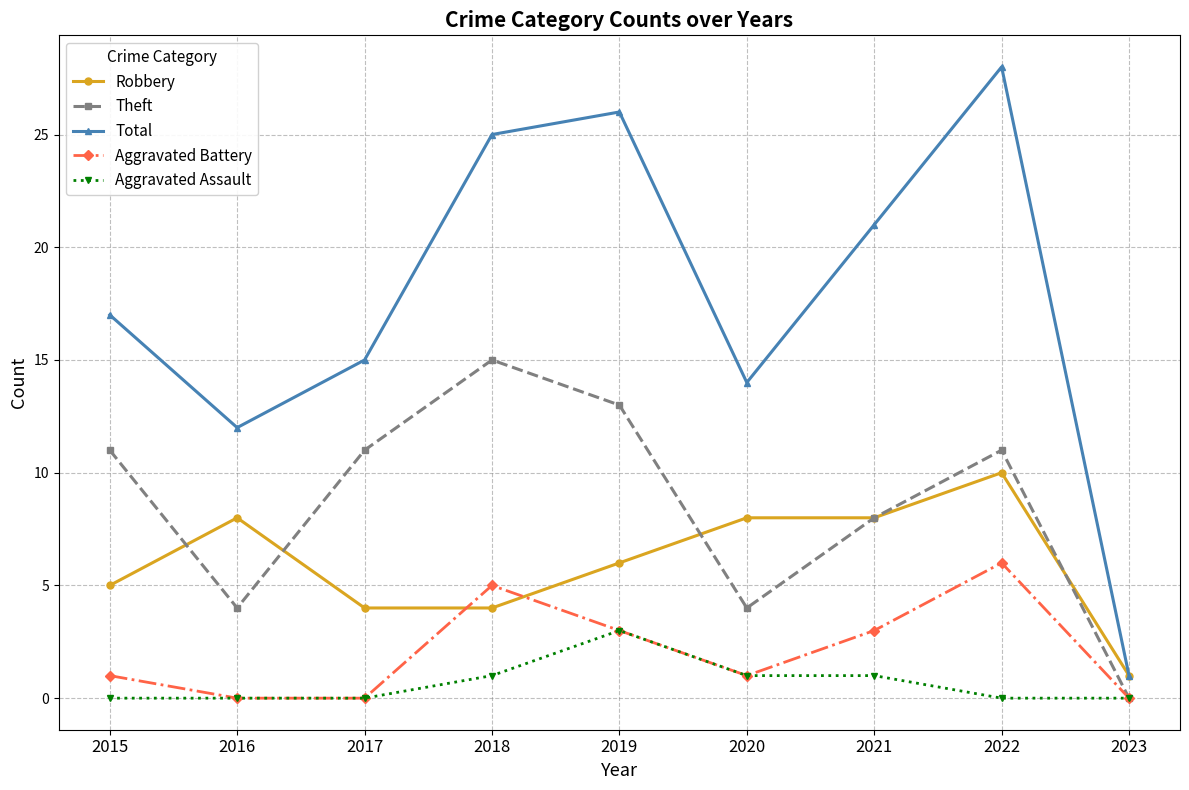

How many data points does each series have?

9